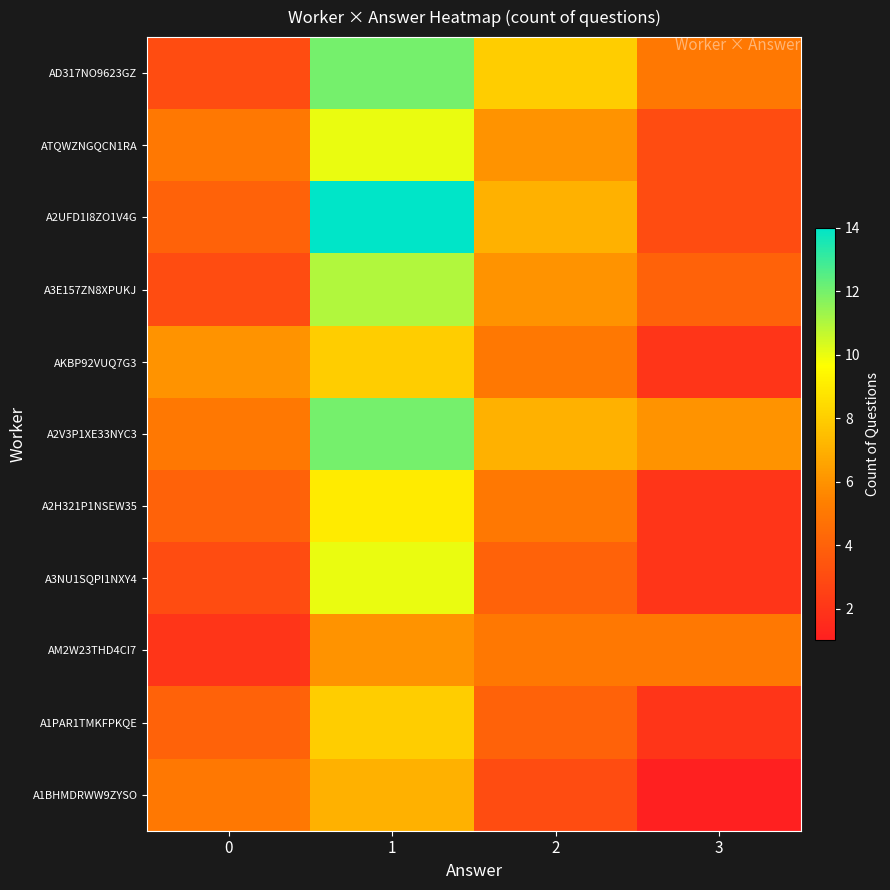

How many distinct data groups are displayed?

11